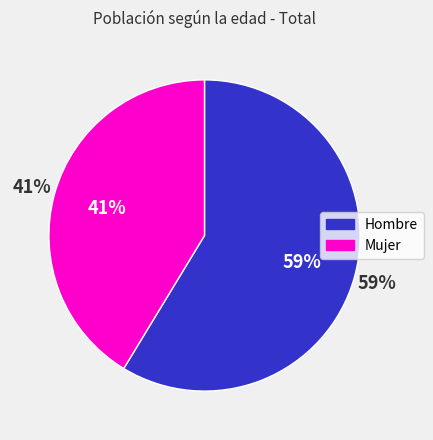

Which slice is the largest?

Hombre